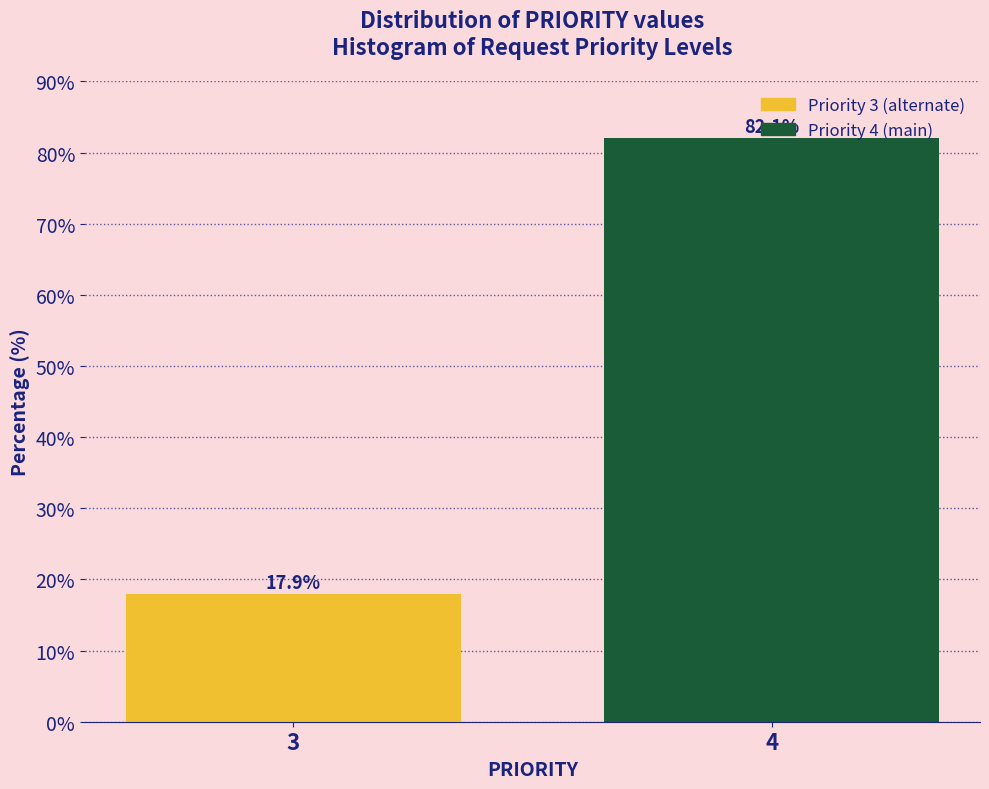

Between 4 and 3, which is larger?

4